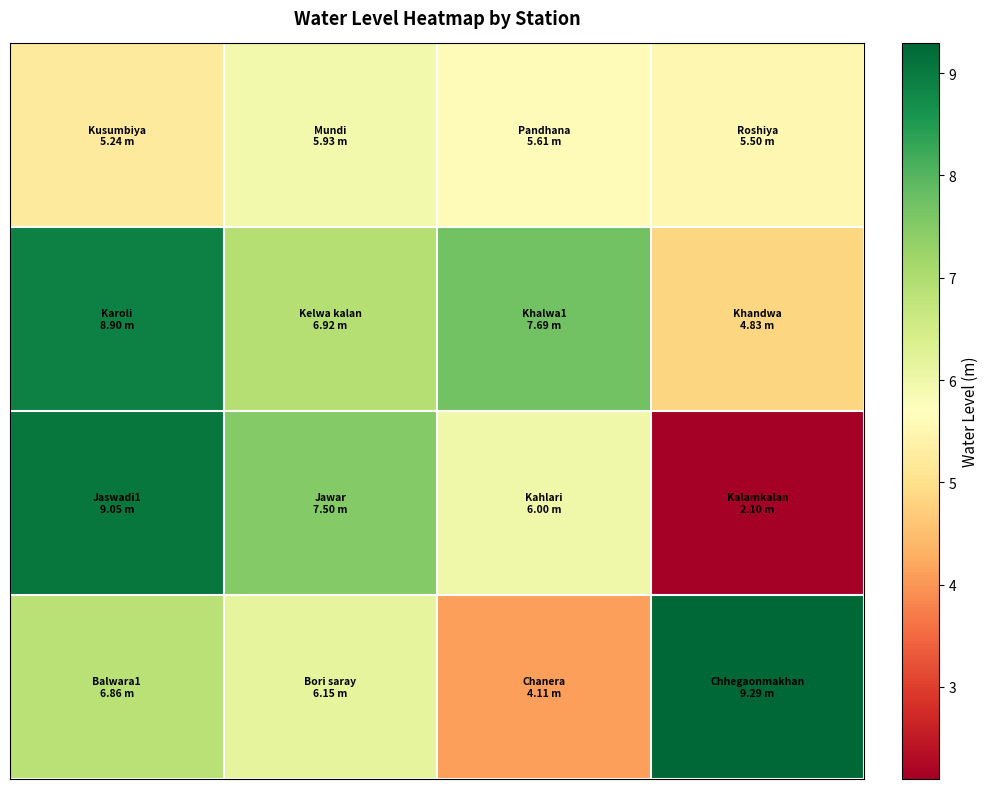

At how many categories does at least one series exceed 7?

4